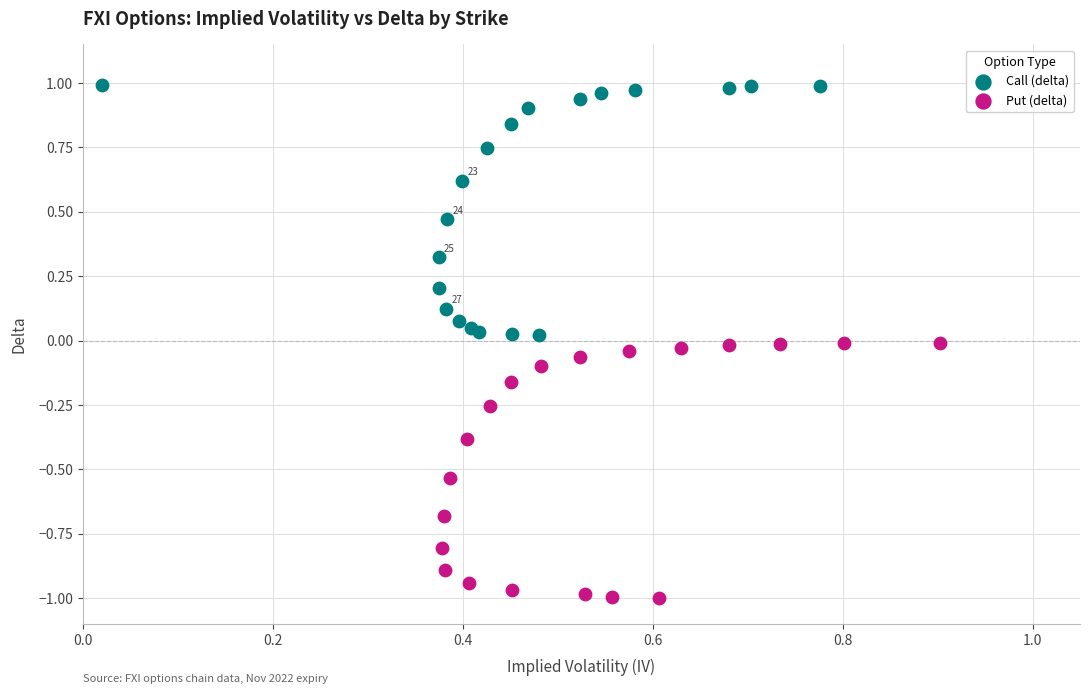

Which series reaches the maximum Y coordinate?

Call (delta)